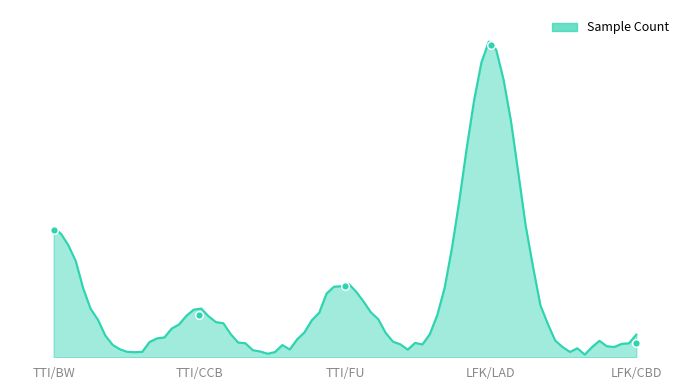

Between LFK/LAD and TTI/FU, which is larger?

LFK/LAD